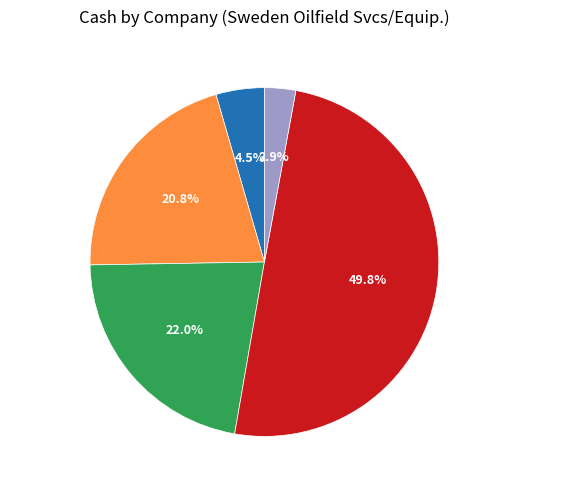

To the nearest percent, what percentage of the pie is Guideline Geo AB?

21%